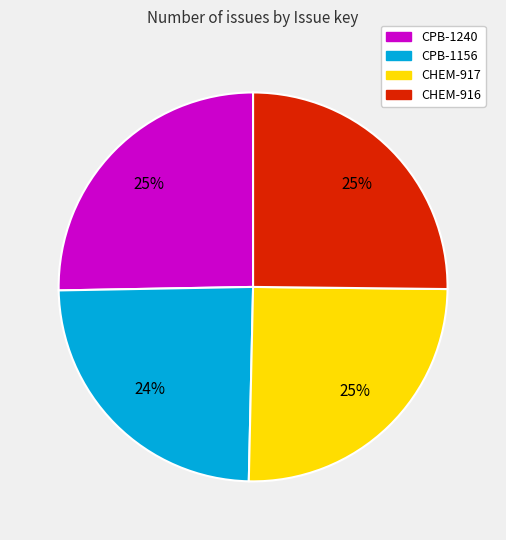

Is it true that CHEM-916 is 12% of the pie?

False